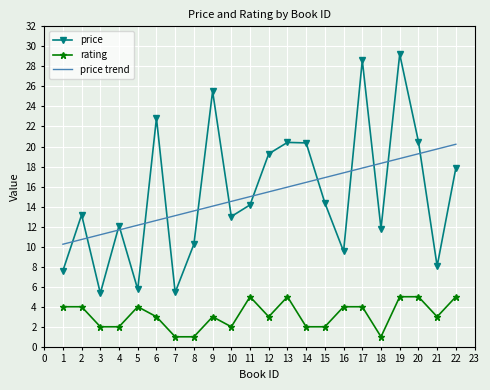

Read the price trend value at 1.

10.2